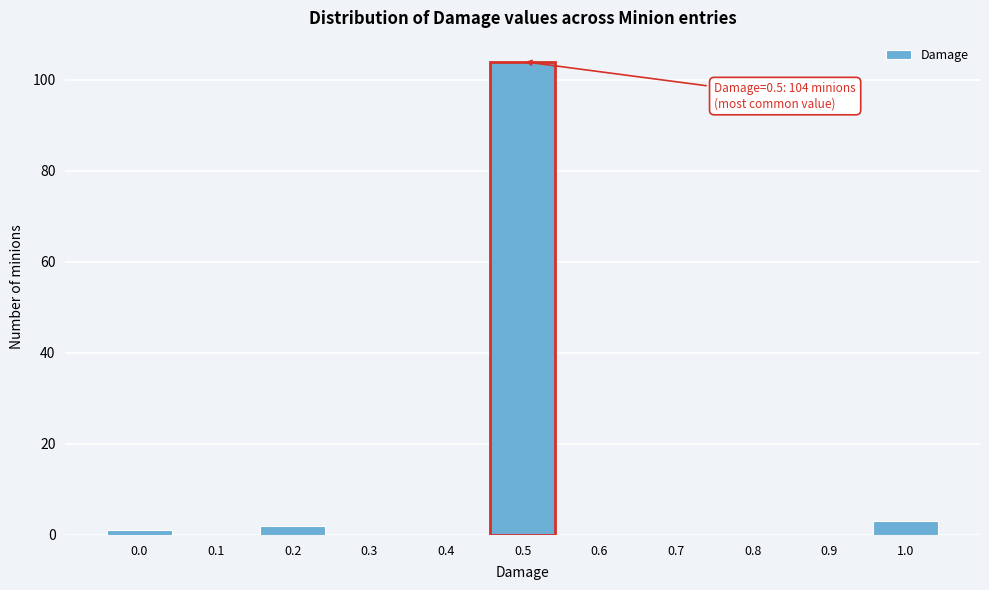

Reading left to right, extract all data points from this chart.

0.0=1	0.1=0	0.2=2	0.3=0	0.4=0	0.5=104	0.6=0	0.7=0	0.8=0	0.9=0	1.0=3